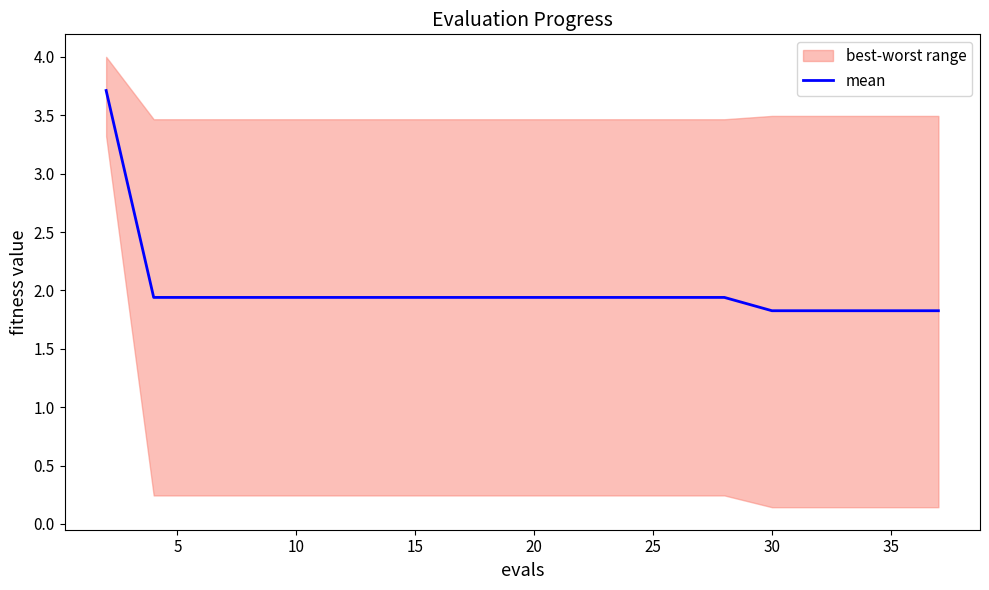

What is the highest value of the mean series?

3.7